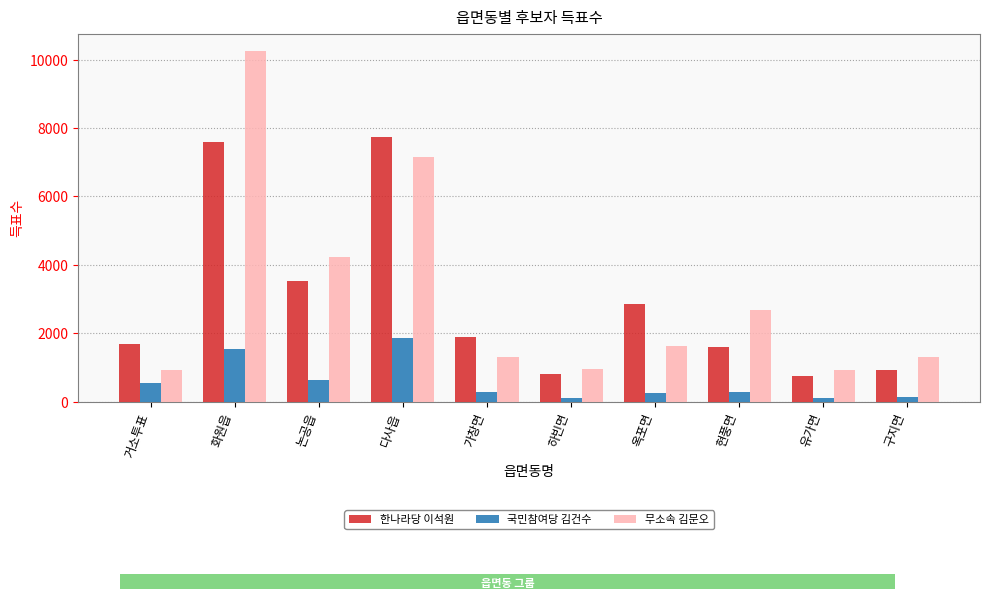

At which label does 국민참여당 김건수 first exceed 290?

거소투표